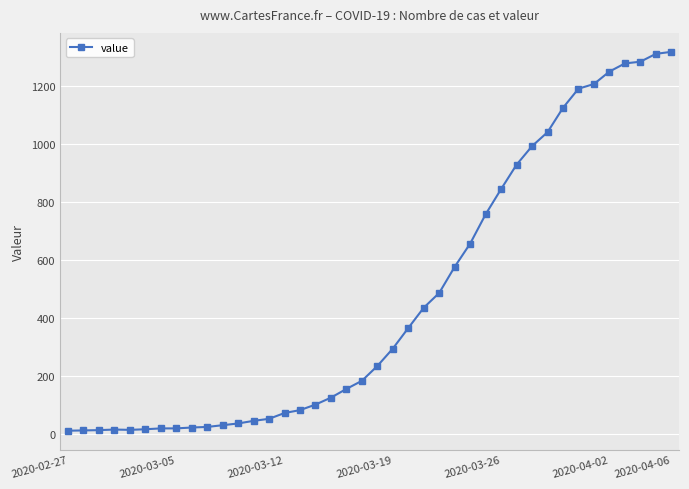

What is the sum of all values?

18689